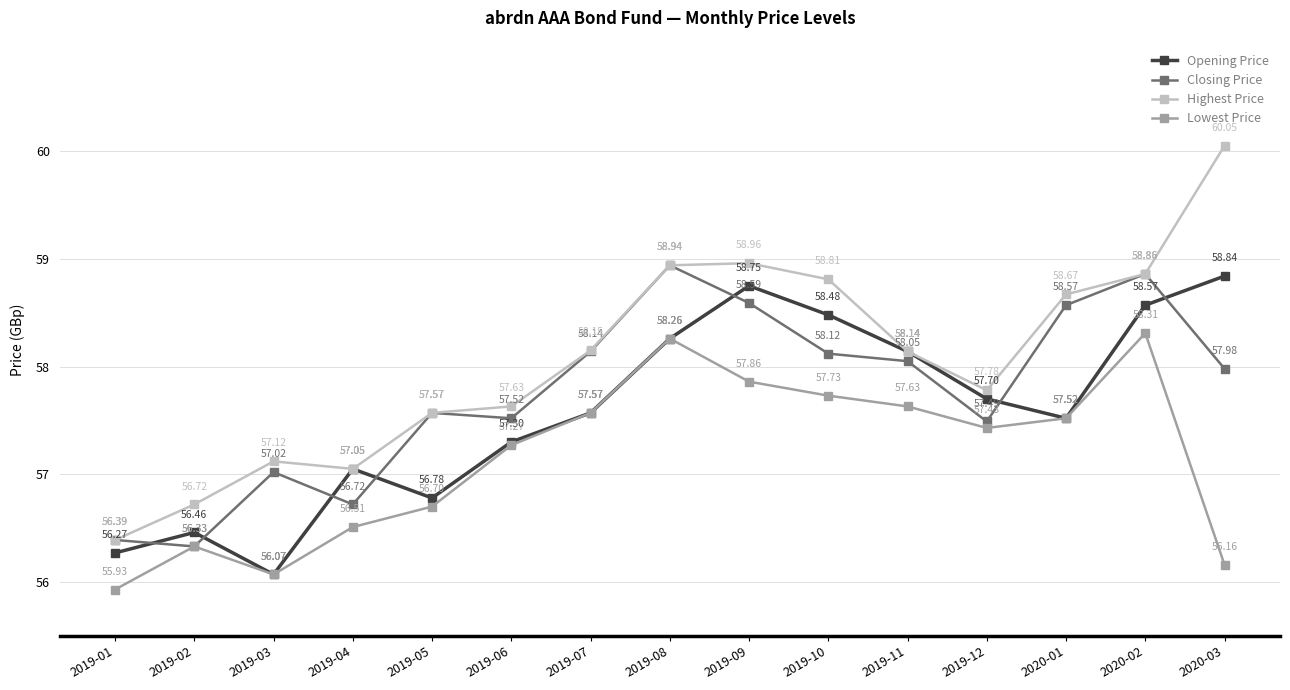

How many data points in Highest Price are less than 58?

7